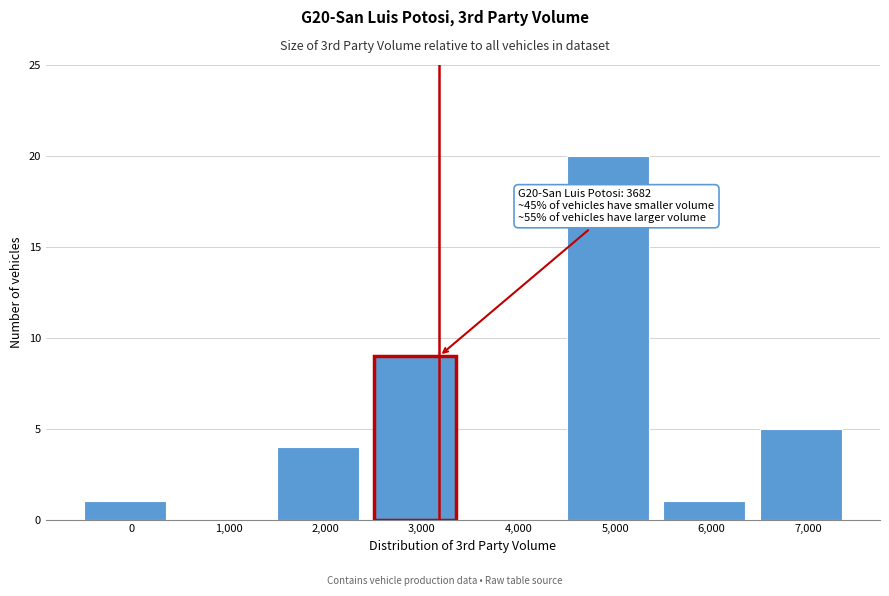

Reading left to right, list all the values displayed in this chart.

0=1	1,000=0	2,000=4	3,000=9	4,000=0	5,000=20	6,000=1	7,000=5